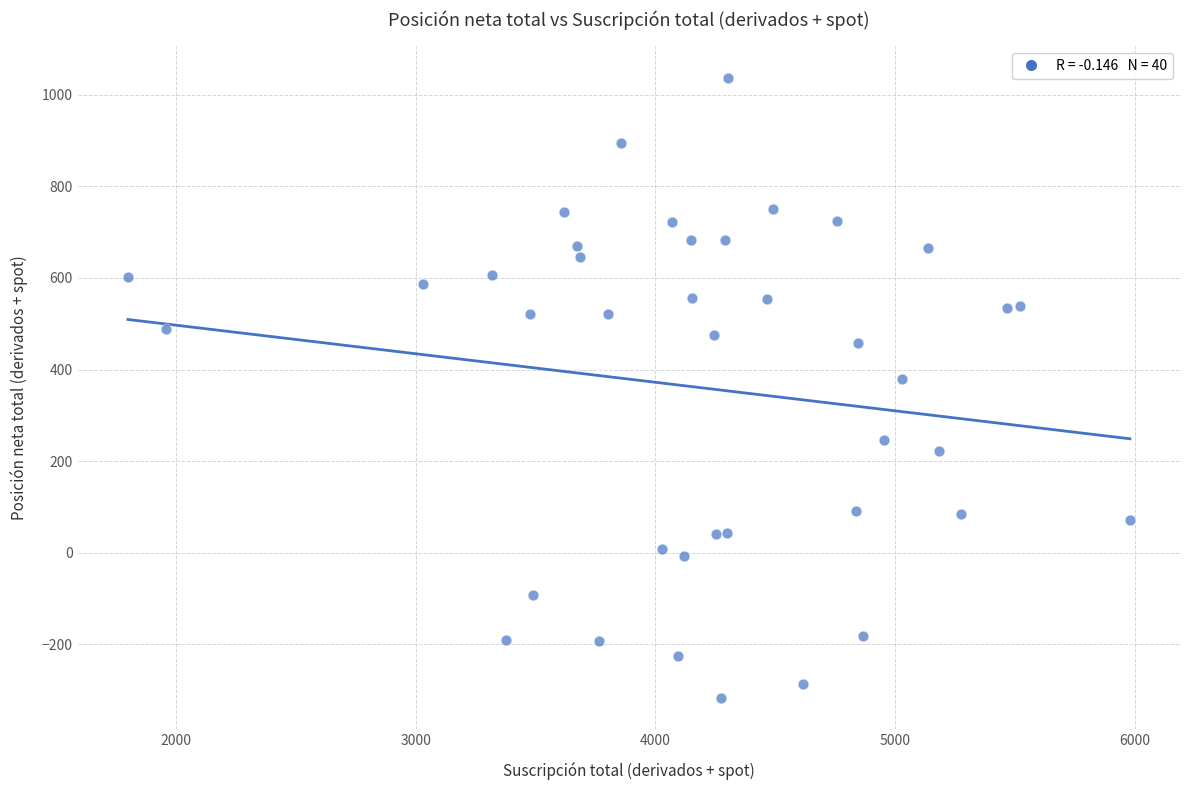

What Y value in the scatter plot is closest to 360?

380